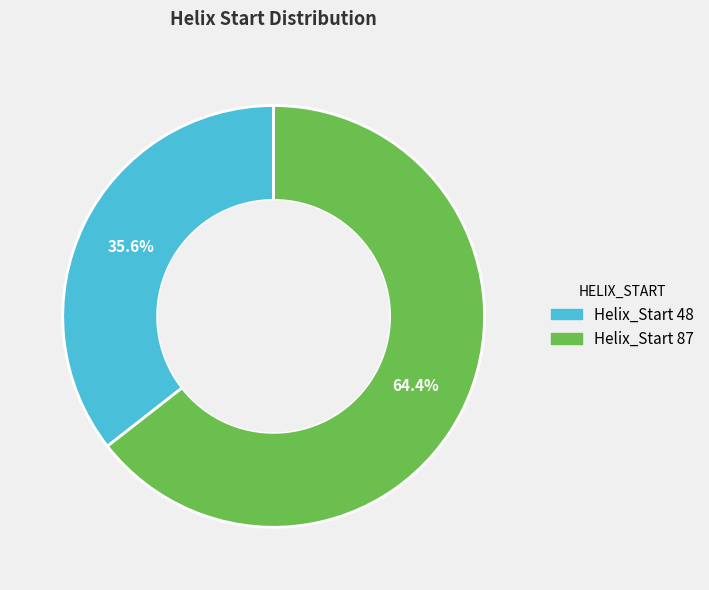

Is there a majority slice in this chart?

Yes